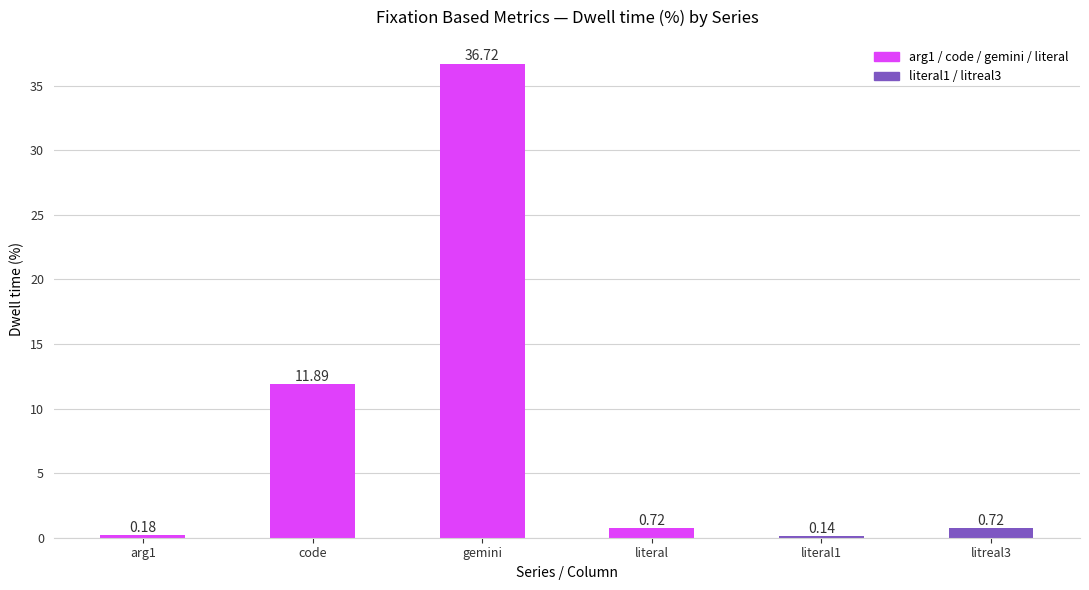

Are the bars horizontal?

No